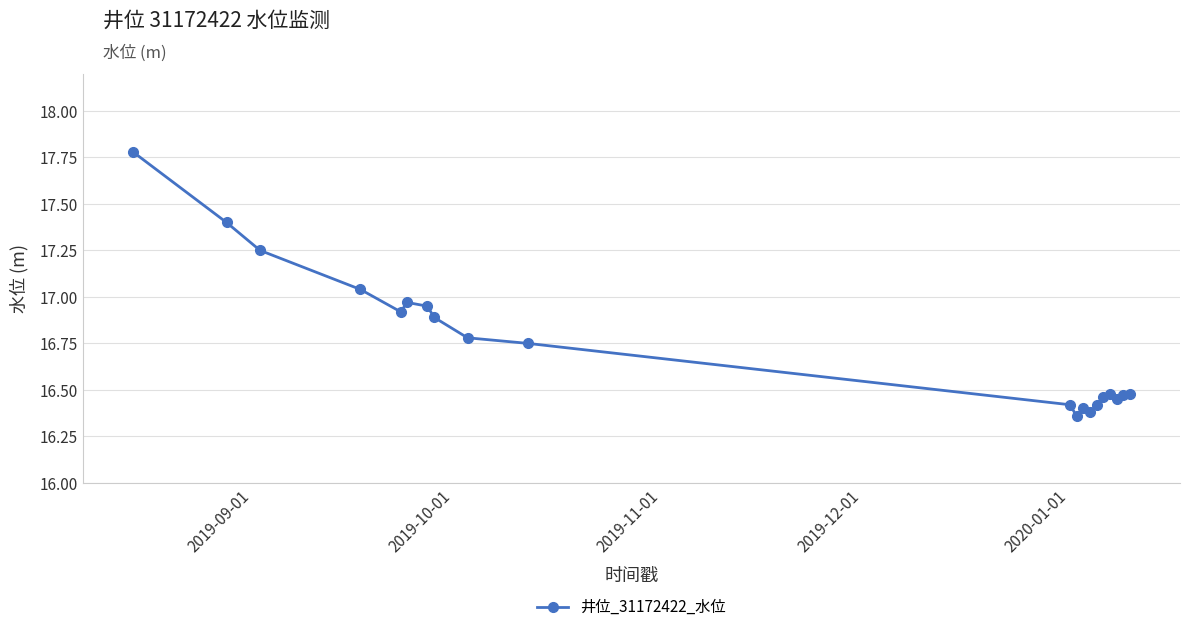

True or false: the data has more than 1 interior local peaks.

True